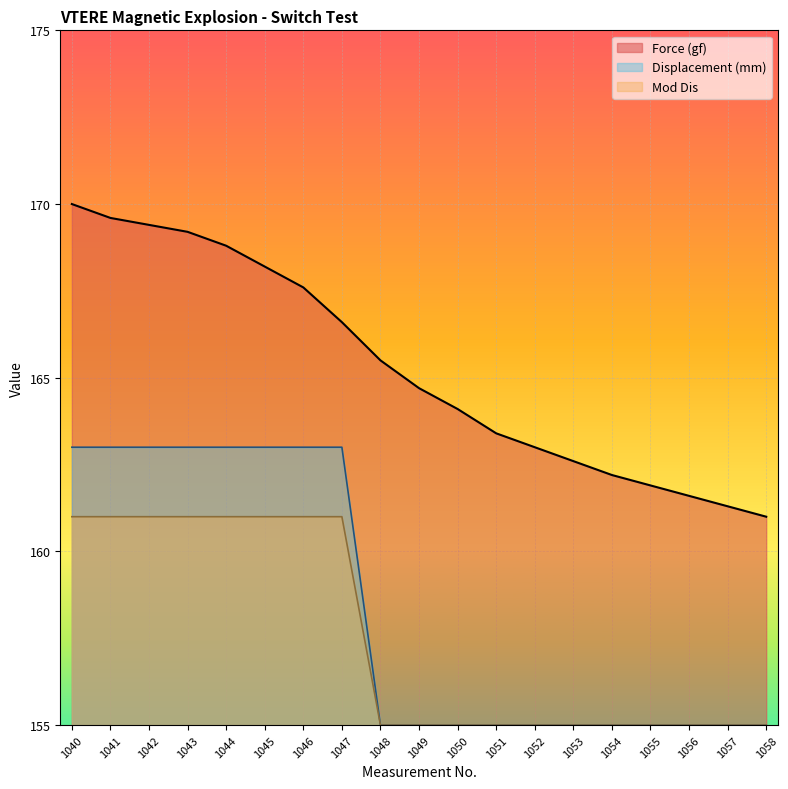

List the series in order of their peak value, lowest first.

Mod Dis, Displacement (mm), Force (gf)